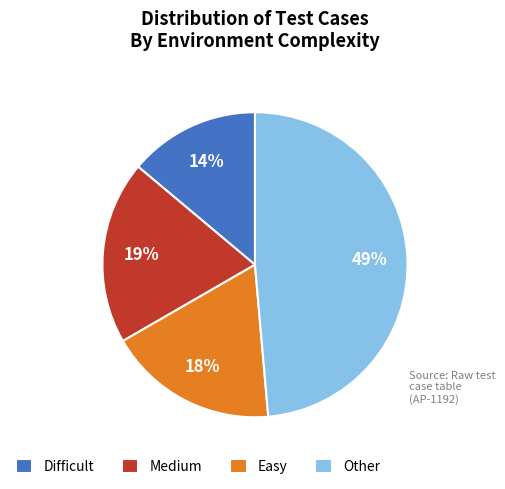

To the nearest percent, what percentage of the pie is Medium?

19%